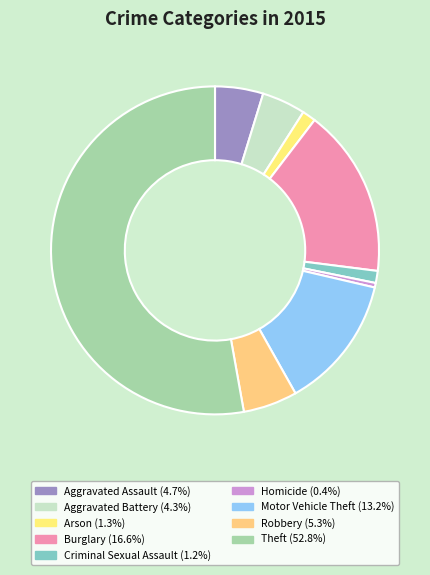

How many slices are in this pie chart?

9